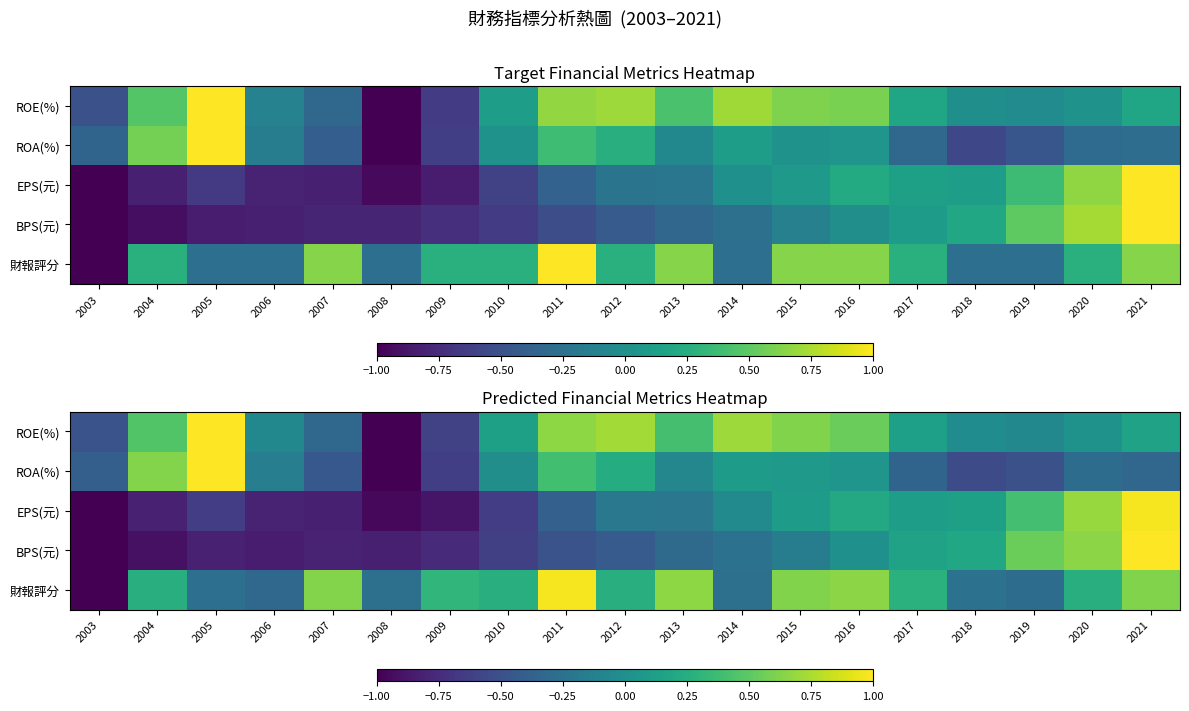

Is it true that ROA(%) equals -0.4 at 2003?

True